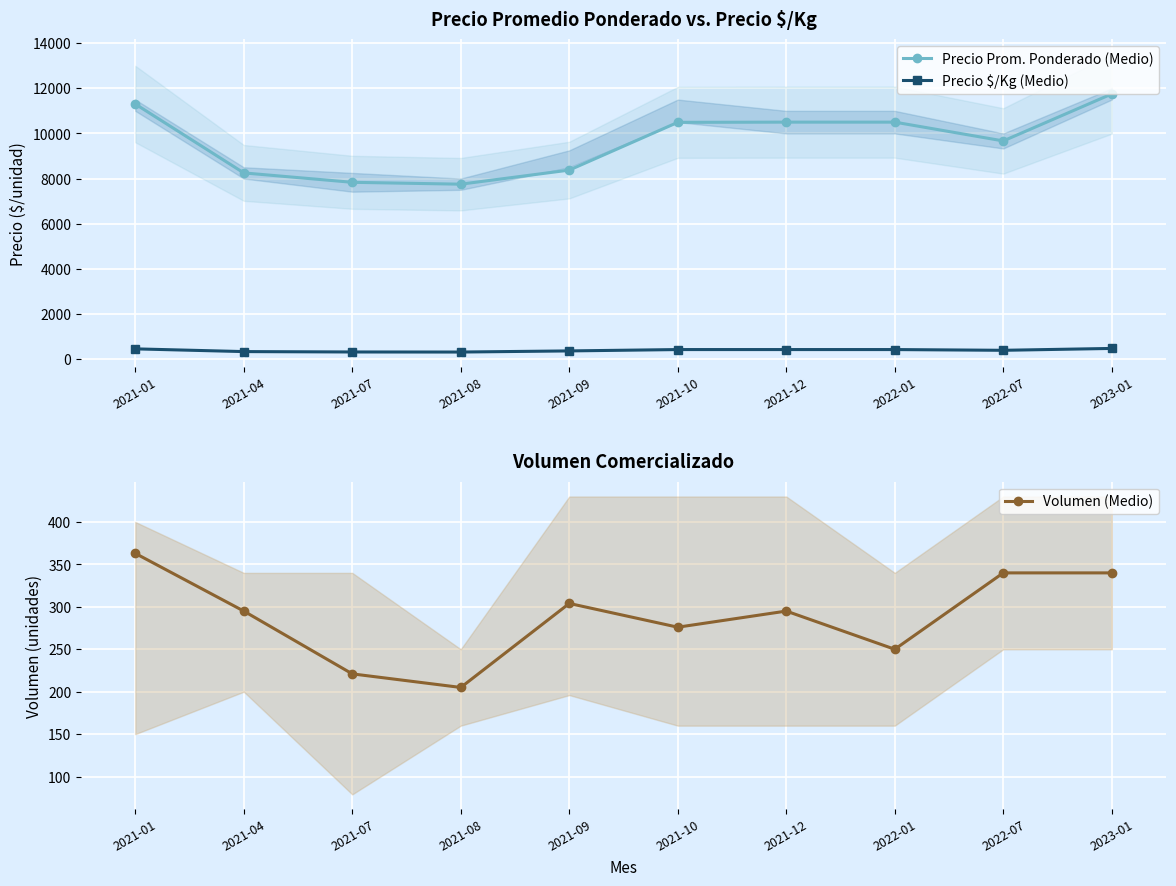

What is the total value across all series at 2021-09?

9039